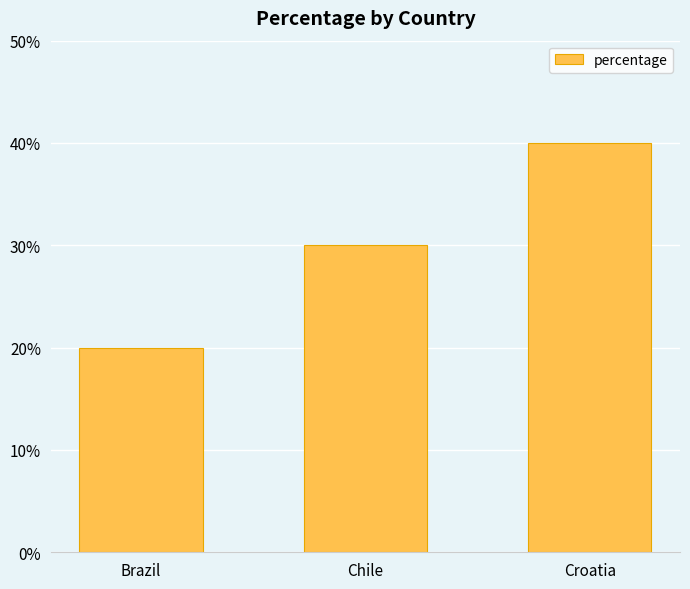

How many values are below 30?

1